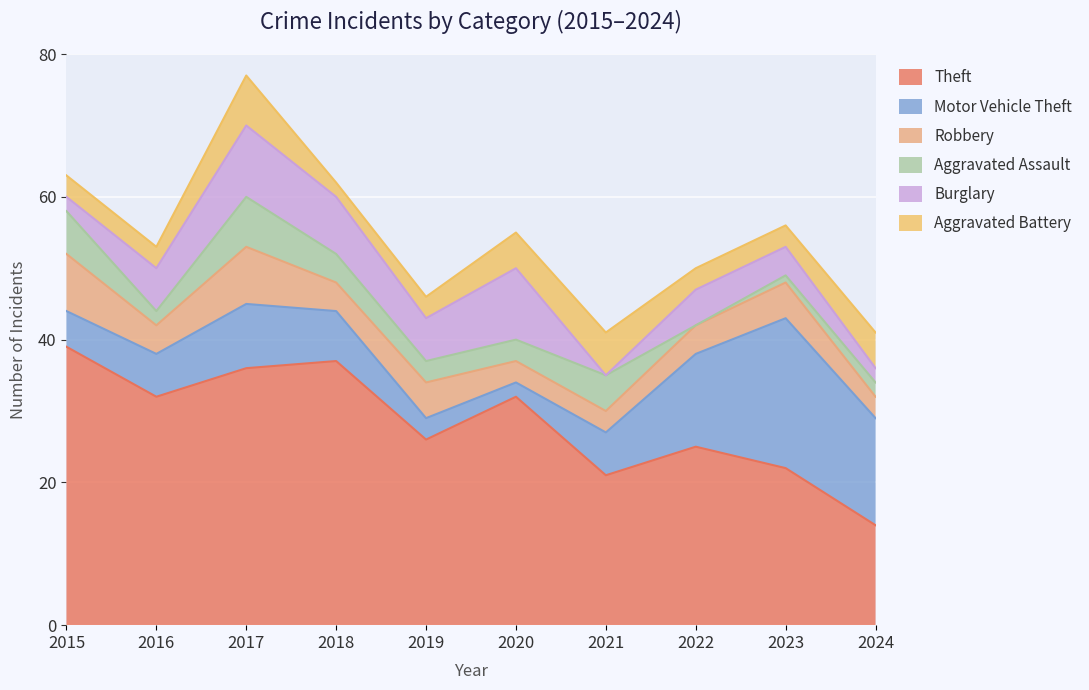

Rank the series at 2024 from highest to lowest value.

Motor Vehicle Theft, Theft, Aggravated Battery, Robbery, Aggravated Assault, Burglary